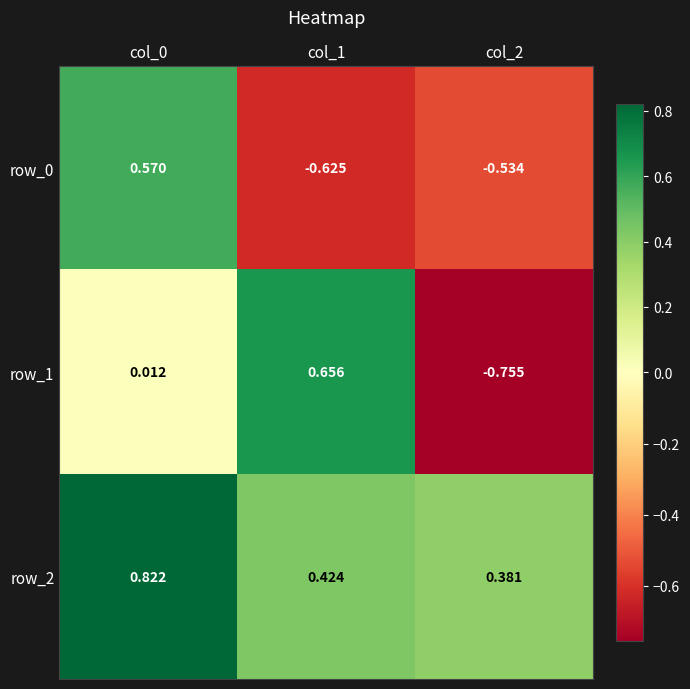

Is the value of row_2 at col_0 greater than the value of row_1 at col_2?

Yes